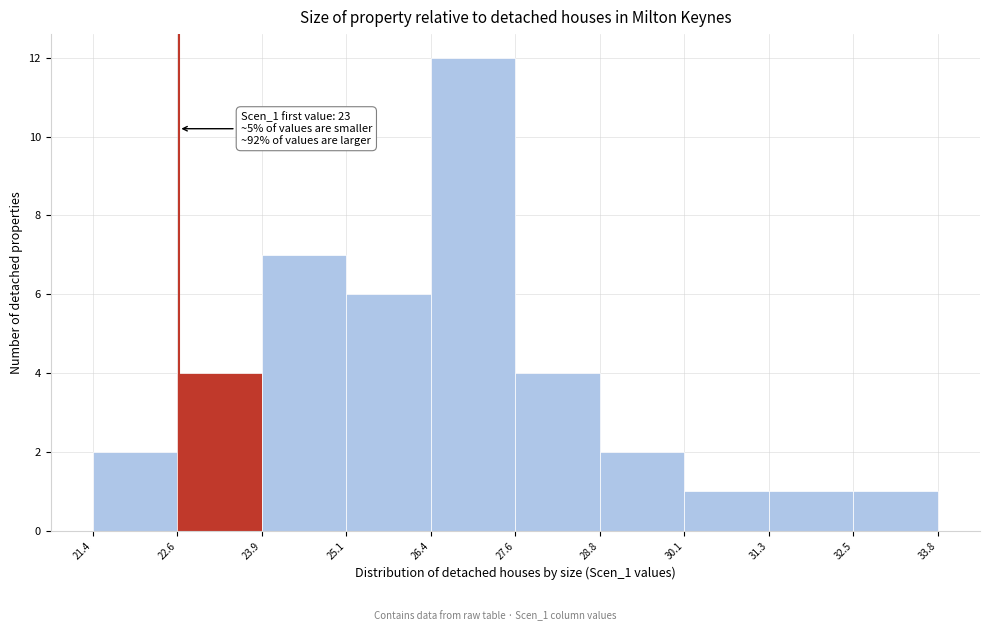

Over which range of the x-axis is the bar tallest?

26.4 to 27.6